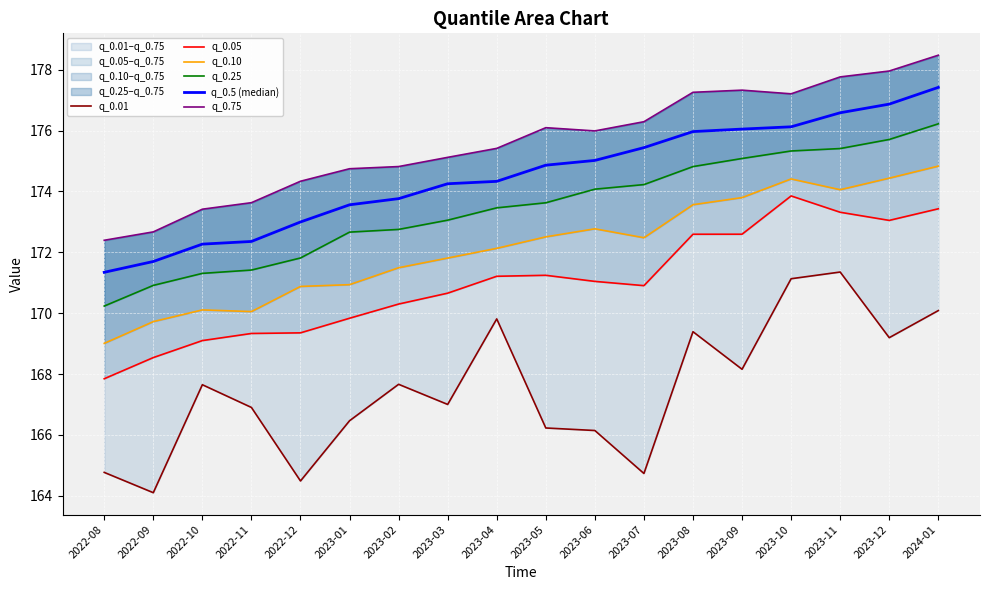

True or false: q_0.01 has a value of 164.7 at 2023-07.

True